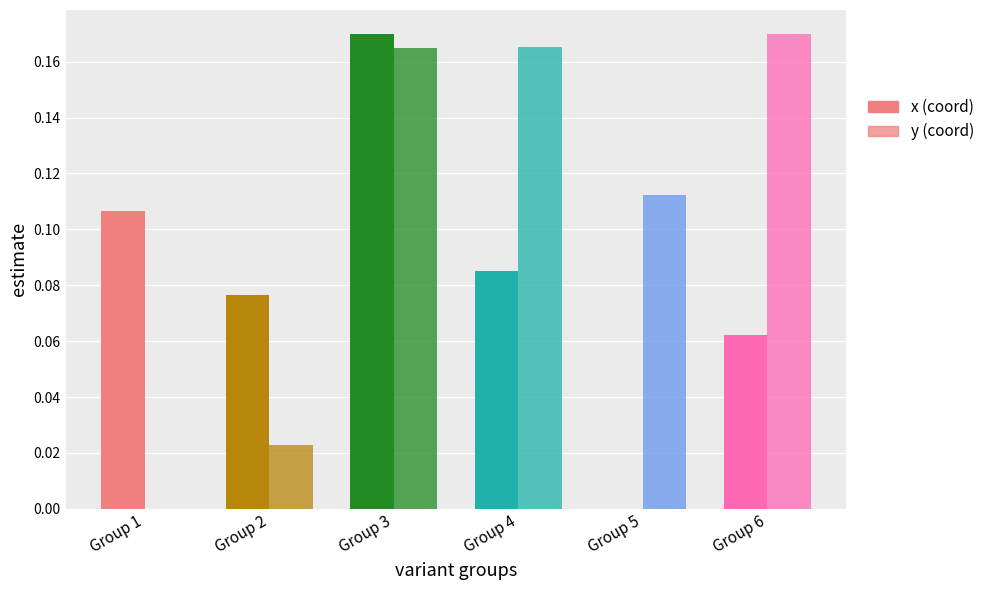

Are the bars horizontal?

No